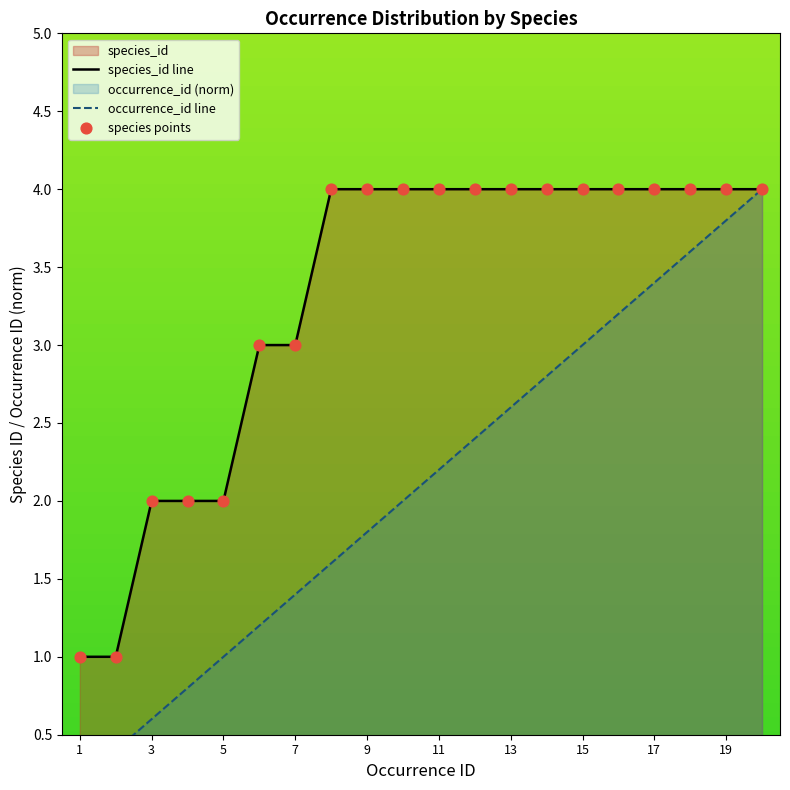

Which series contains the lowest Y value?

occurrence_id line